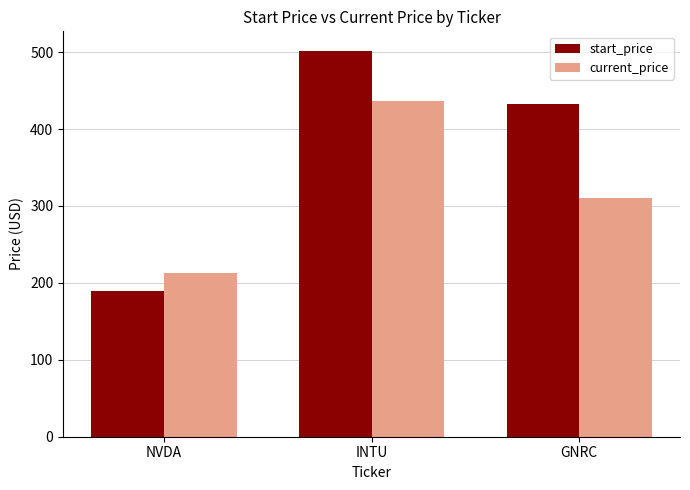

Rank the series by their average value, from highest to lowest.

start_price, current_price